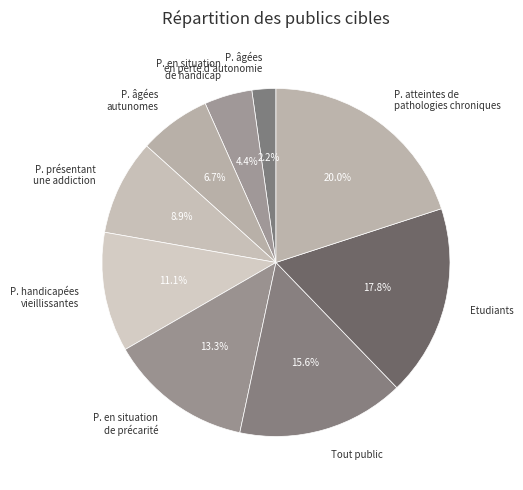

What is the largest slice in the pie chart?

P. atteintes de pathologies chroniques